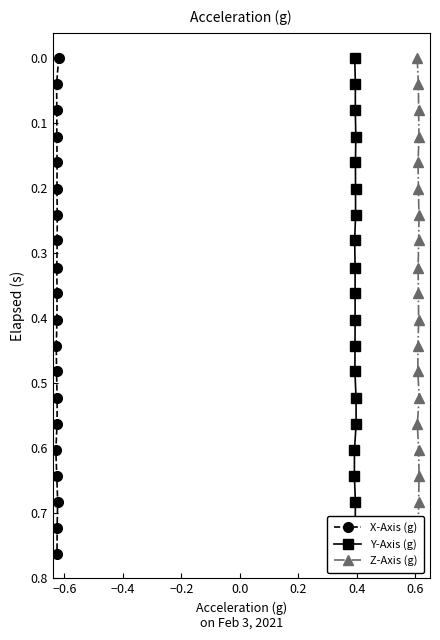

True or false: Y-Axis (g) has a value of 0.2 at −0.8.

False